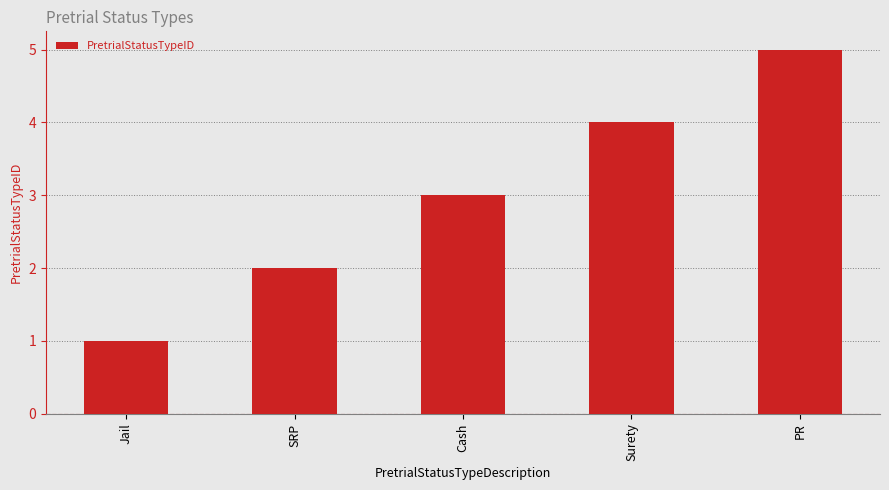

What is the value of the 2nd bar from the left?

2